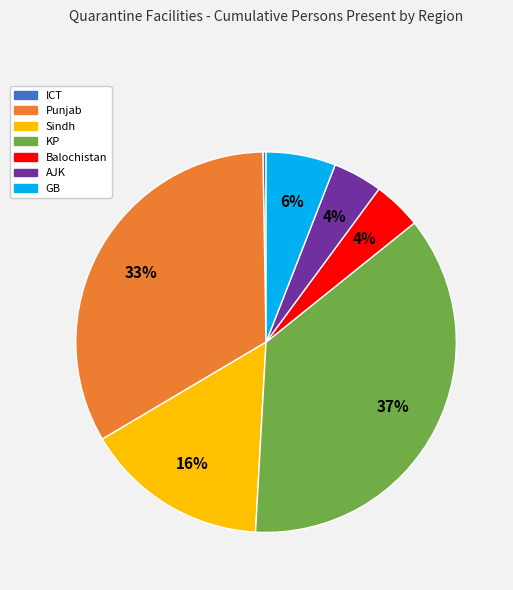

To the nearest percent, what percentage of the pie is Balochistan?

4%